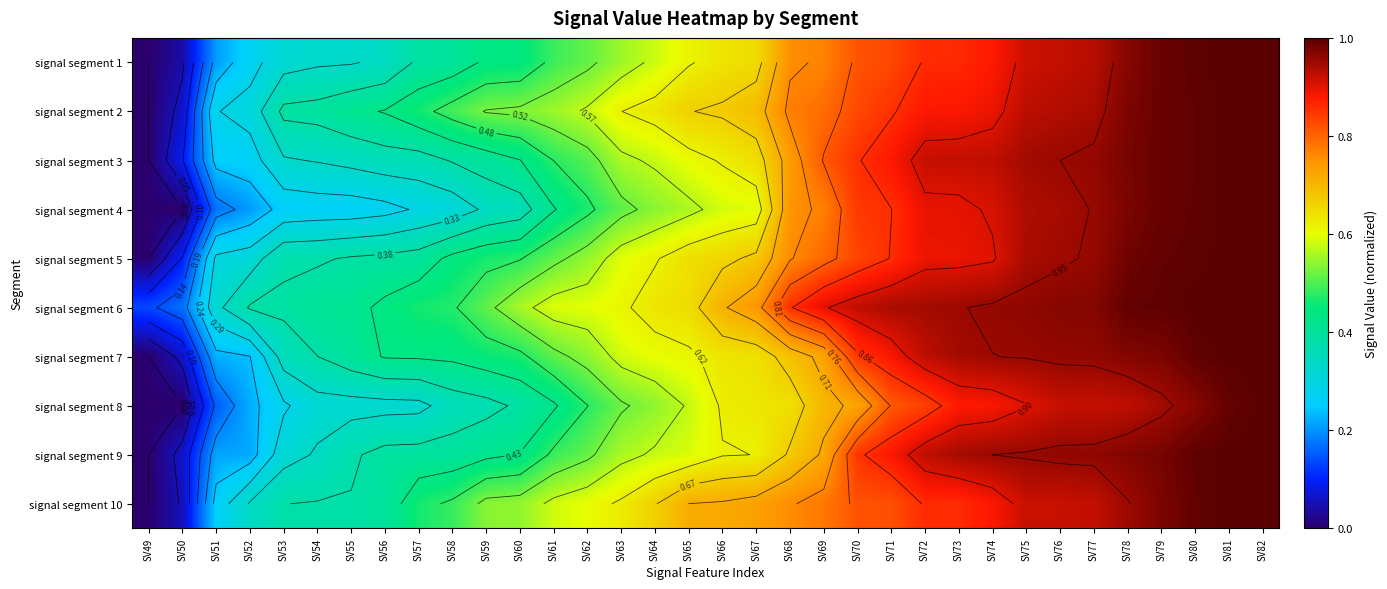

The signal segment 4 series shows 0.2 at SV68. True or false?

False